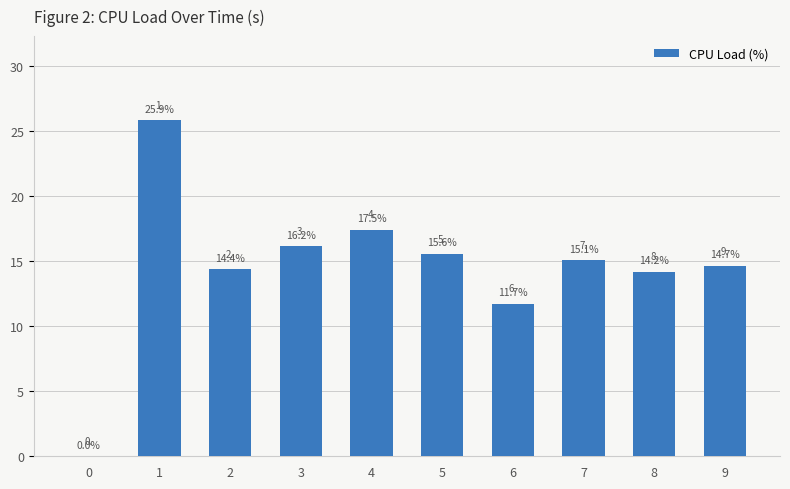

What is the ratio of the value at 9 to the value at 7?

1.0